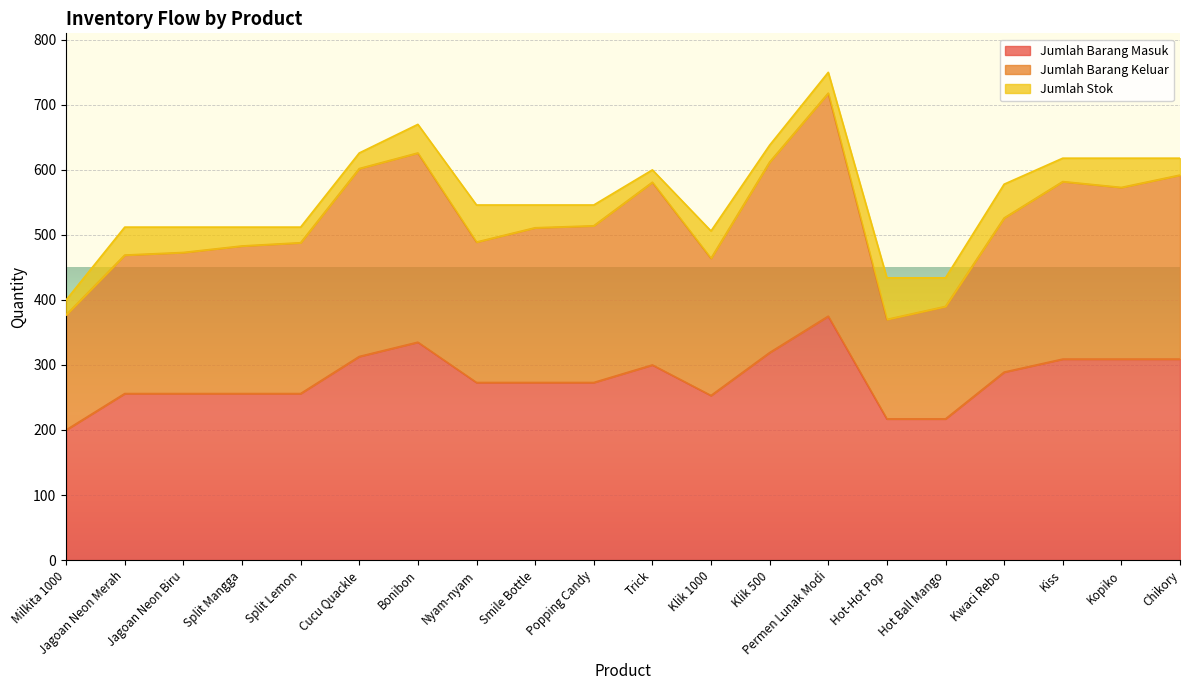

How many data points in Jumlah Barang Keluar are above 514?

9